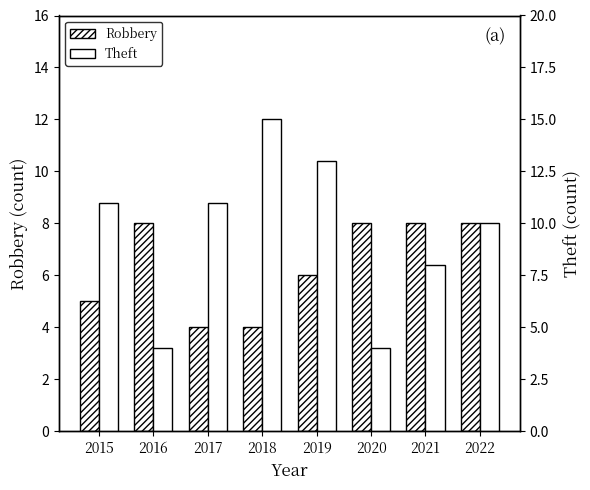

How many Theft values are between 8 and 13?

5